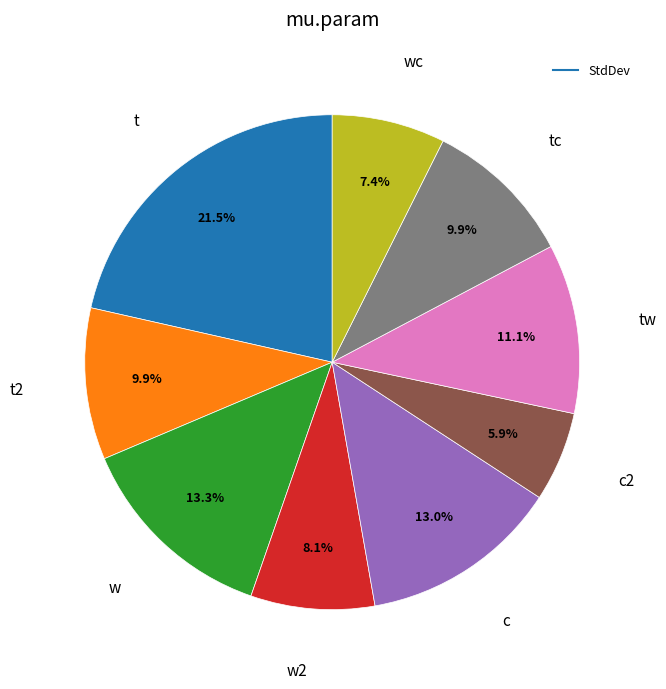

Does any single category account for the majority?

No